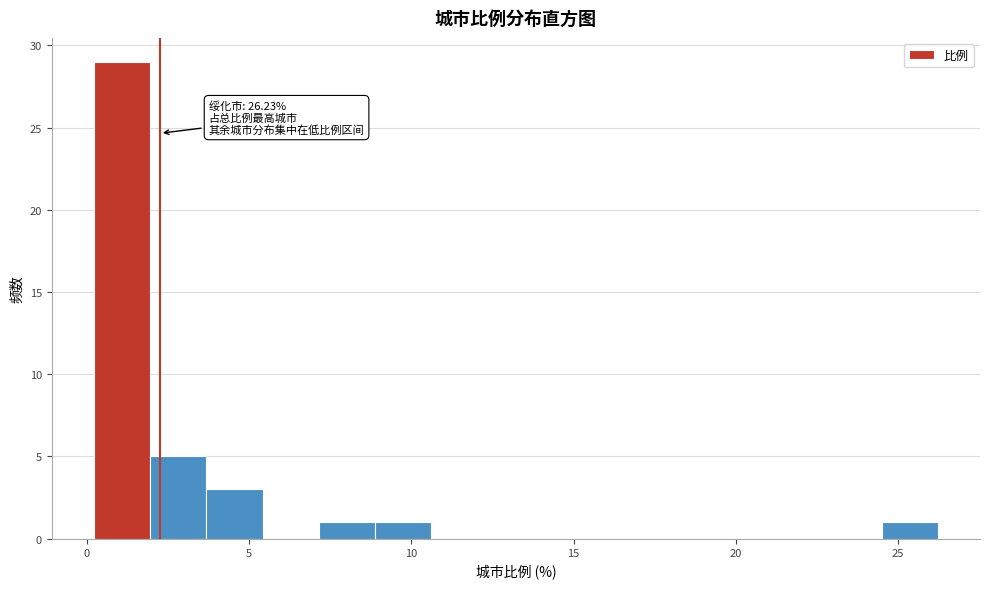

Around what value on the x-axis is the tallest bar? Give the approximate position of its centre, as read against the axis.

1.0